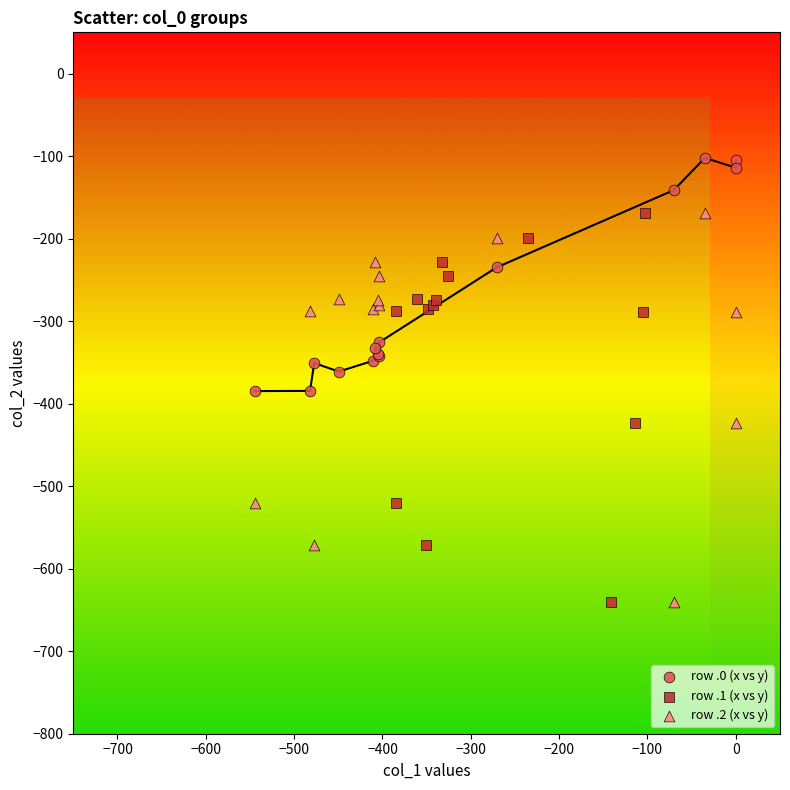

Which series reaches the maximum Y coordinate?

row .0 (x vs y)